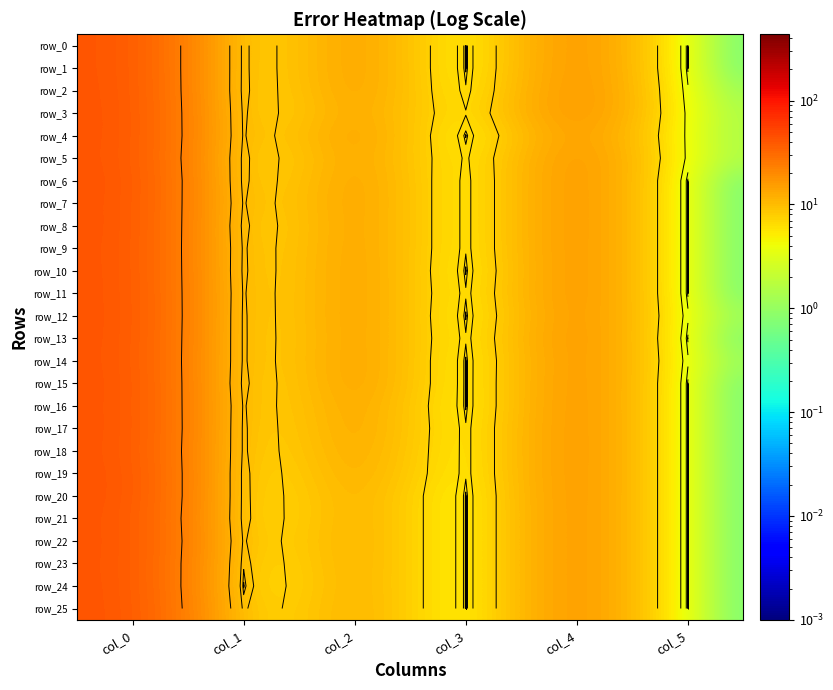

What is the average value of the row_1 series?

13.7